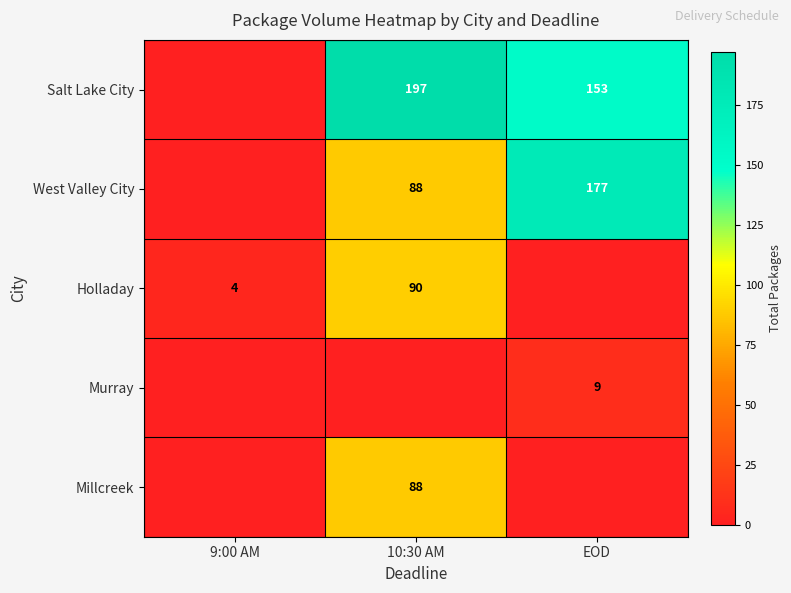

True or false: Salt Lake City has a value of 197 at 10:30 AM.

True